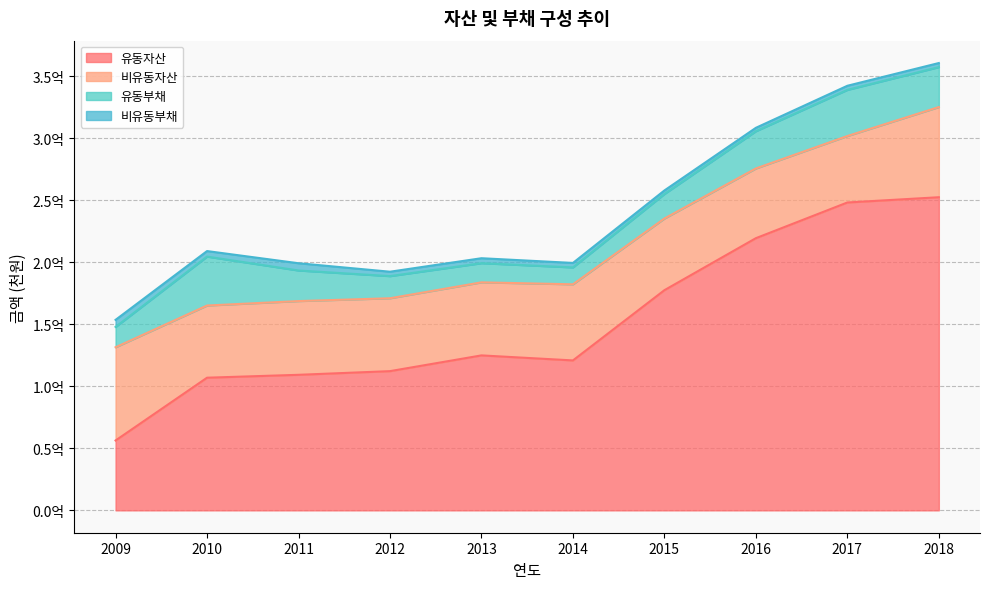

In 비유동부채, how many points are lower than both neighbors (excluding endpoints)?

3